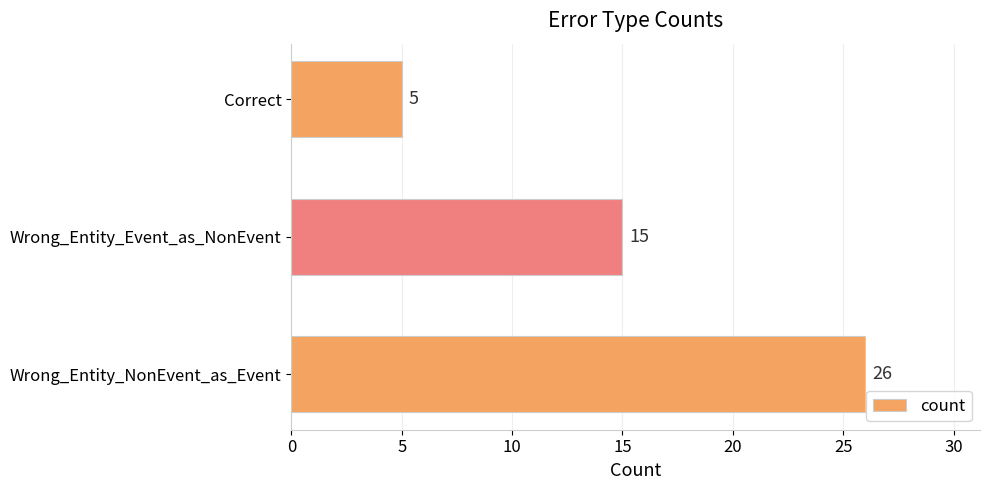

Which category has the lowest value across all series?

Correct